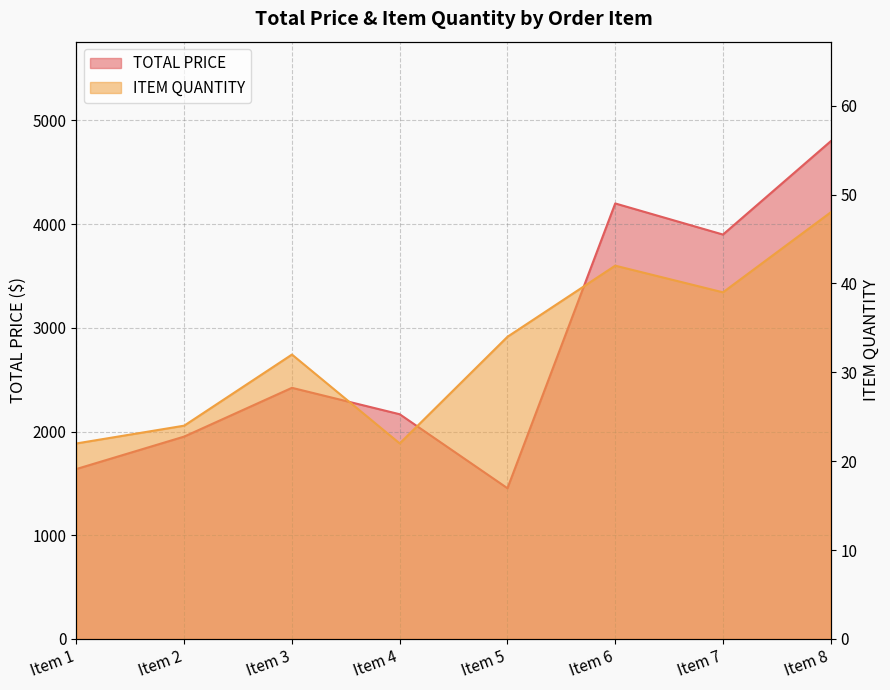

Reading left to right, transcribe all the data shown in this chart.

TOTAL PRICE: 1639.2	1951.9	2422.1	2167.2	1453.8	4200.0	3900.0	4800.0
ITEM QUANTITY: 22.0	24.0	32.0	22.0	34.0	42.0	39.0	48.0